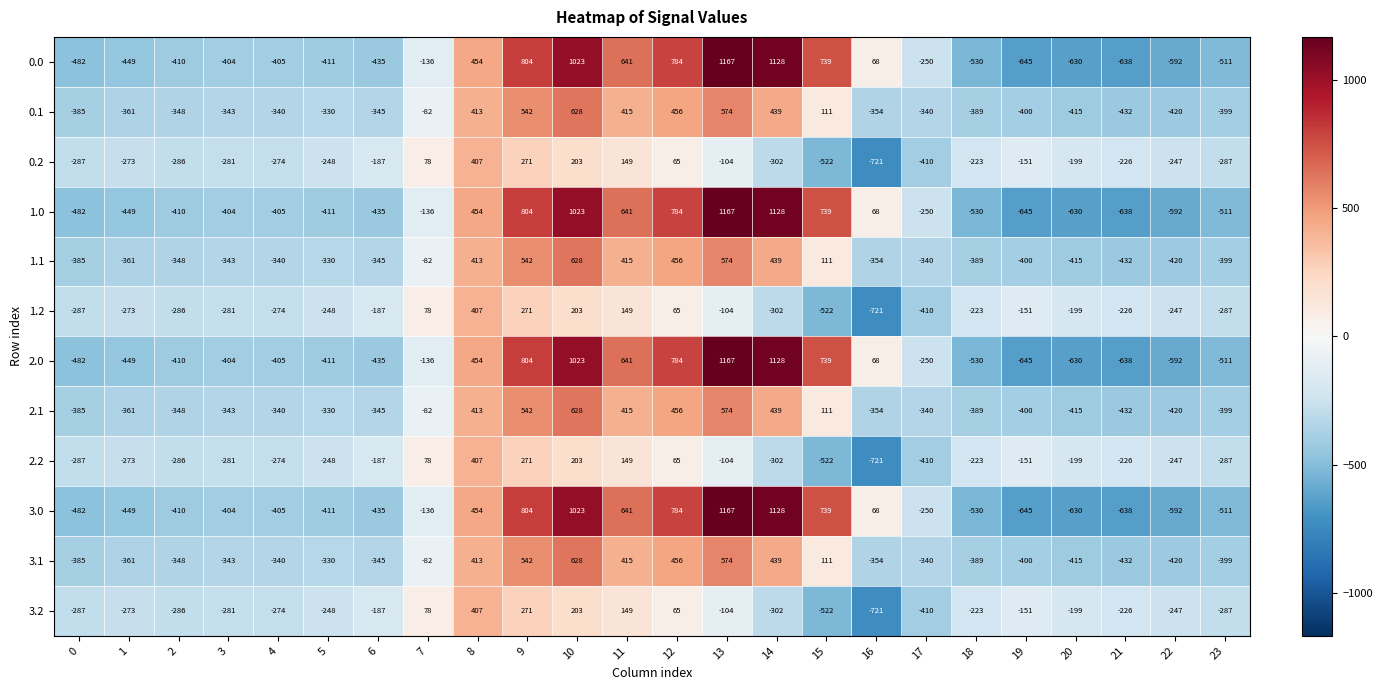

What is the spread (max minus min) of values at 14?

1430